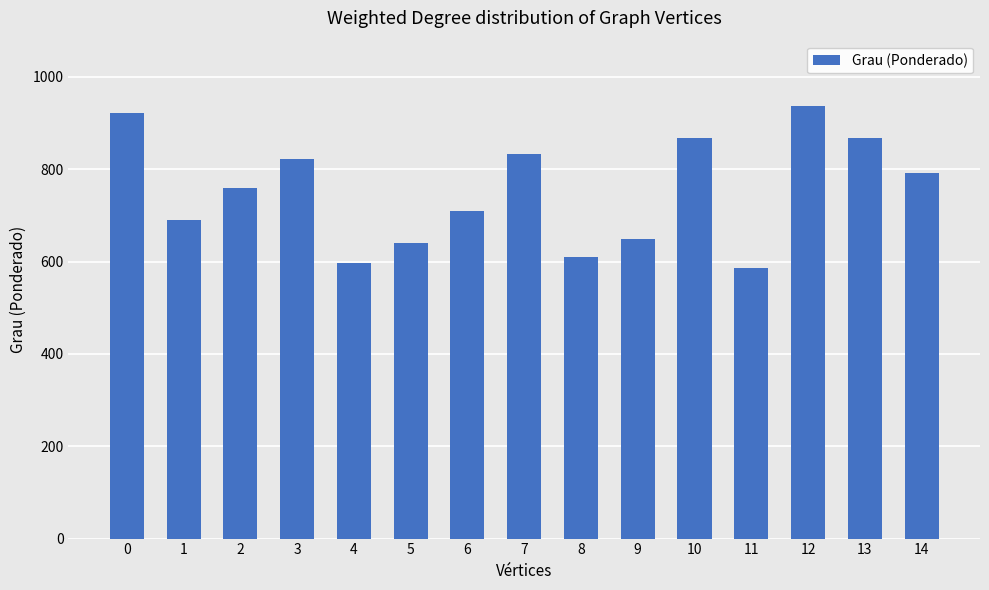

What is the value of the 2nd bar from the left?

690.3